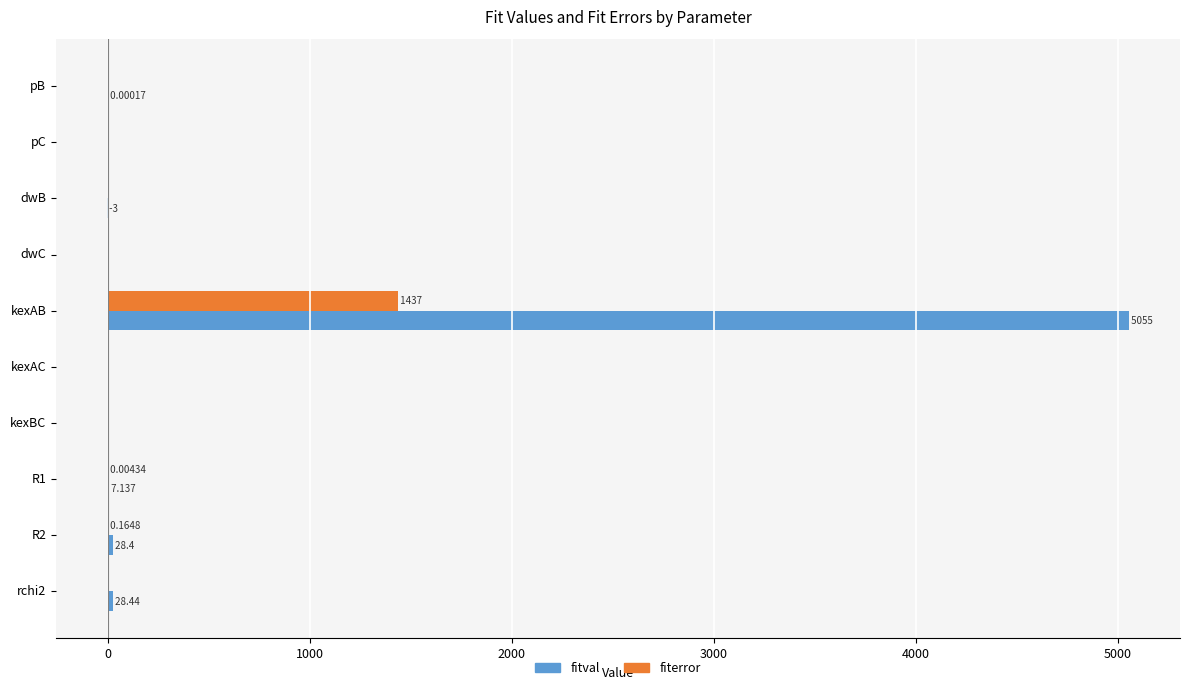

Which series has the largest total across all categories?

fitval